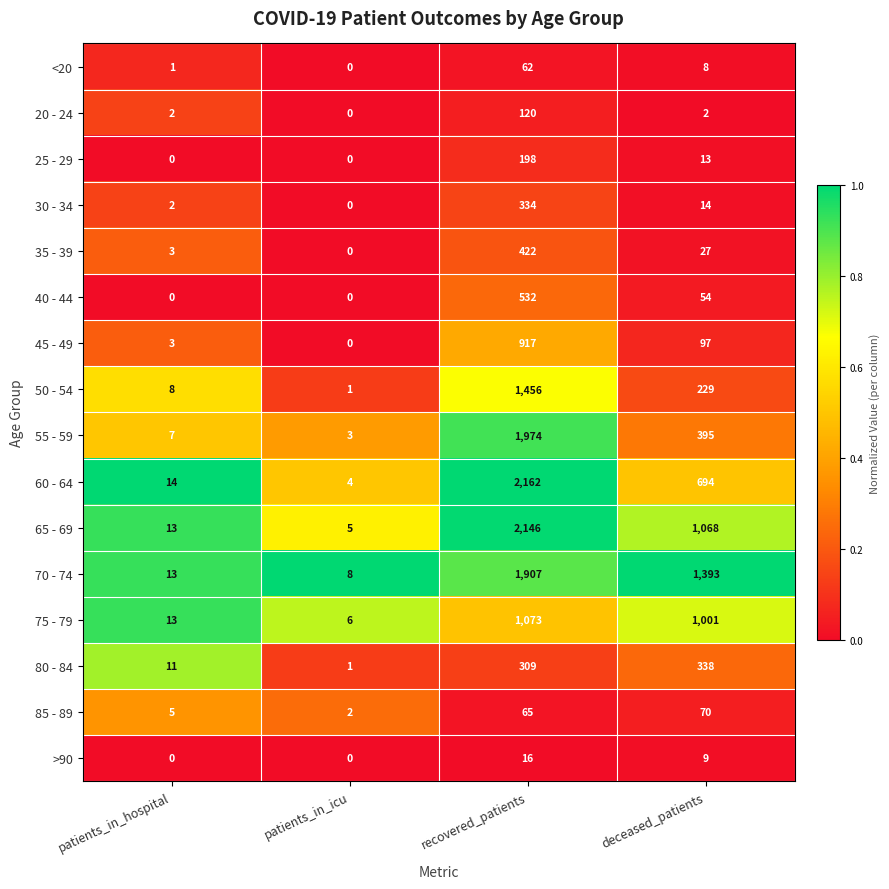

Rank the series at recovered_patients from highest to lowest value.

60 - 64, 65 - 69, 55 - 59, 70 - 74, 50 - 54, 75 - 79, 45 - 49, 40 - 44, 35 - 39, 30 - 34, 80 - 84, 25 - 29, 20 - 24, 85 - 89, <20, >90